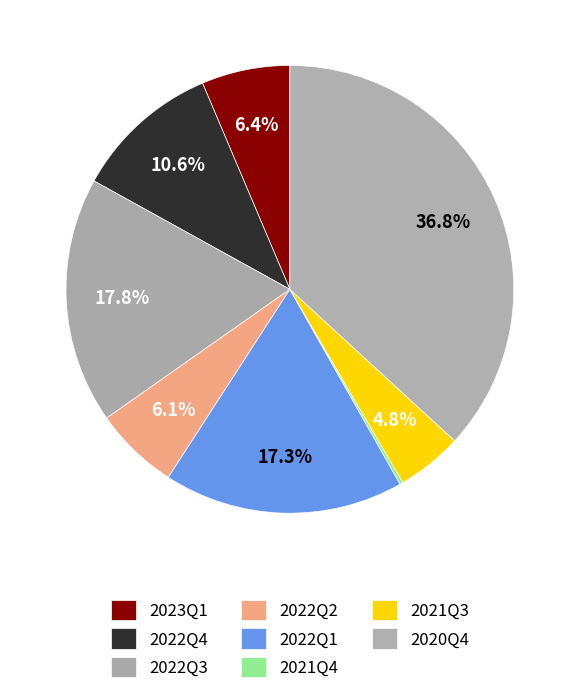

What portion of the pie excludes 2022Q1?

82.7%